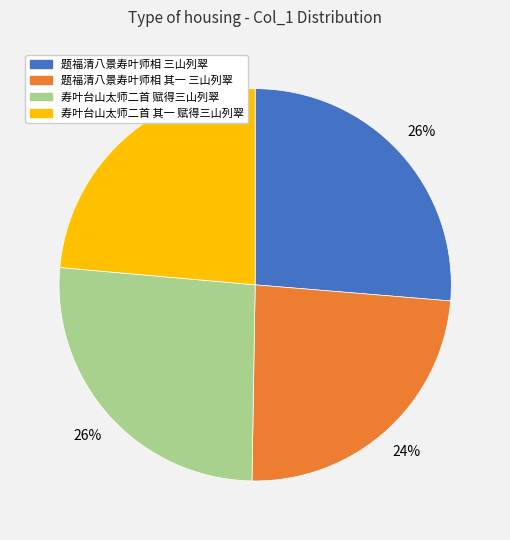

How many segments does this pie chart have?

4